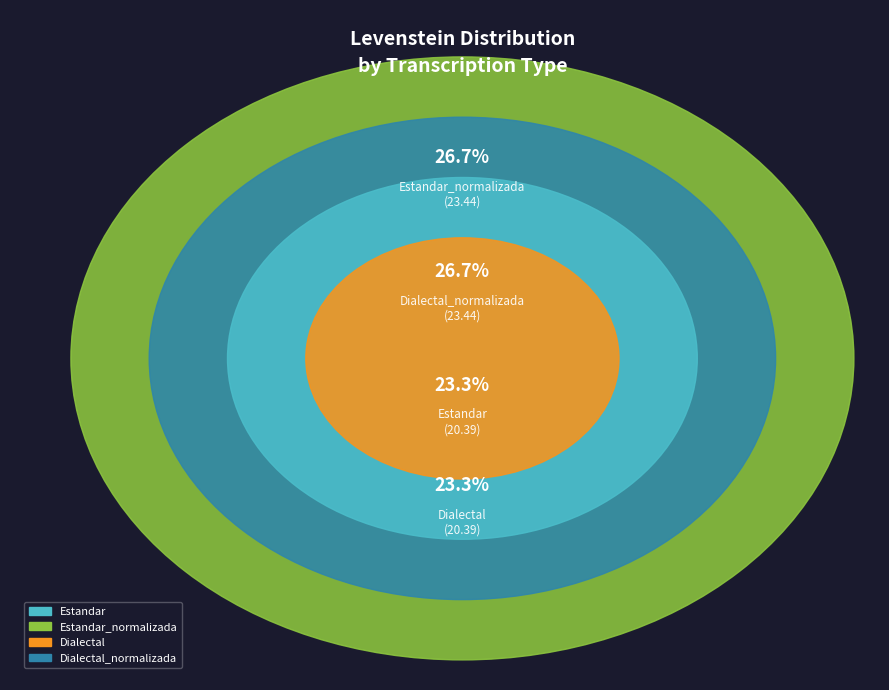

Which slice is the smallest?

Estandar